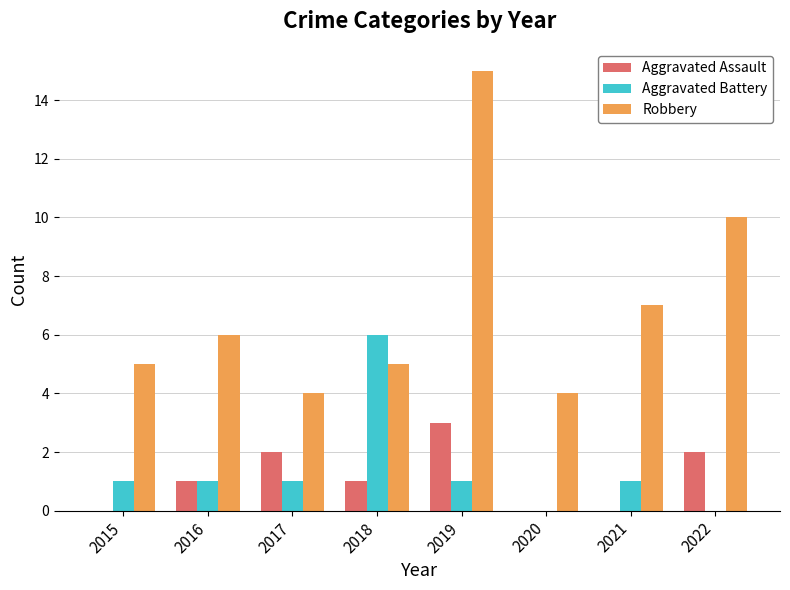

The Aggravated Battery series shows 0 at 2020. True or false?

True